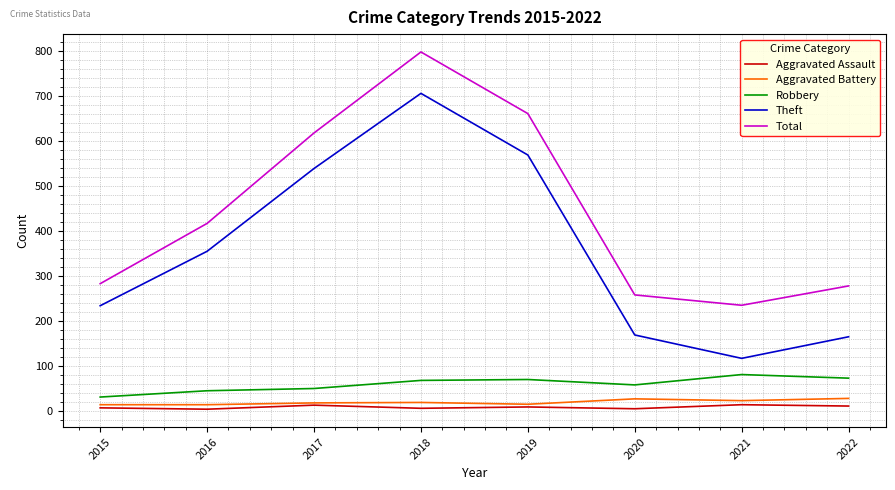

The Aggravated Assault series shows 6 at 2015. True or false?

True